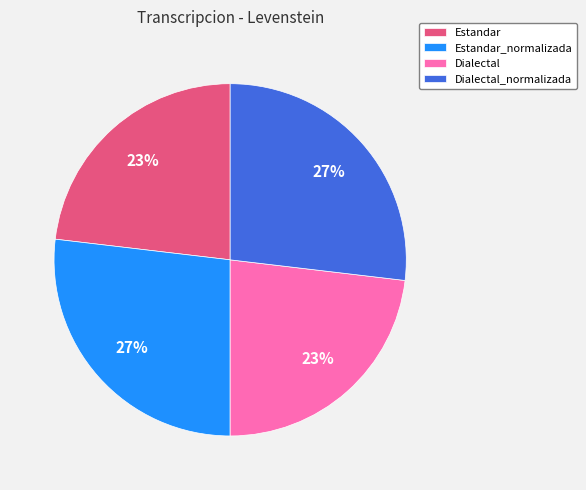

Which has a higher value, Estandar_normalizada or Dialectal?

Estandar_normalizada